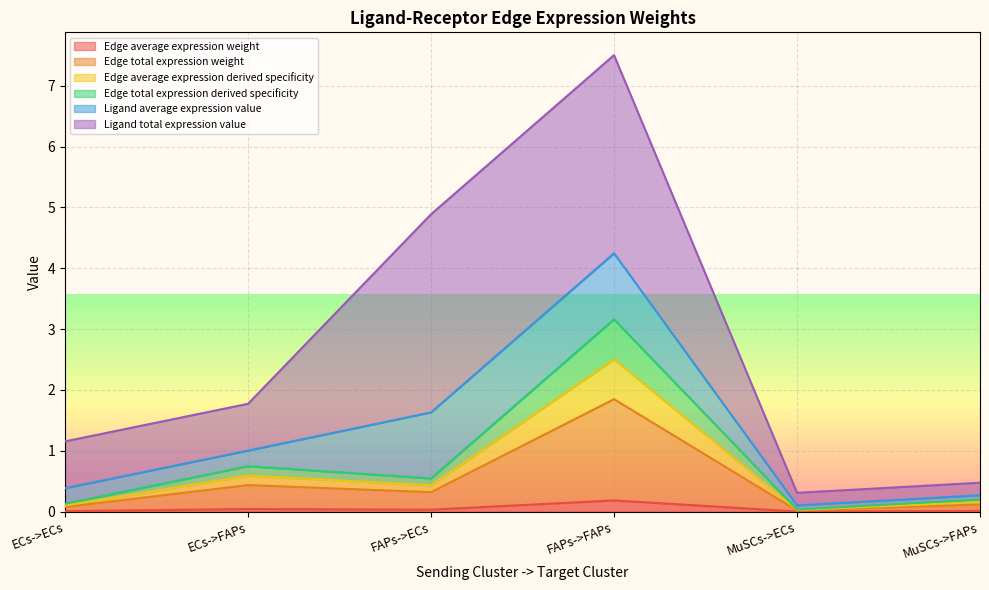

What value does the Edge total expression derived specificity series have at FAPs->FAPs?

3.2